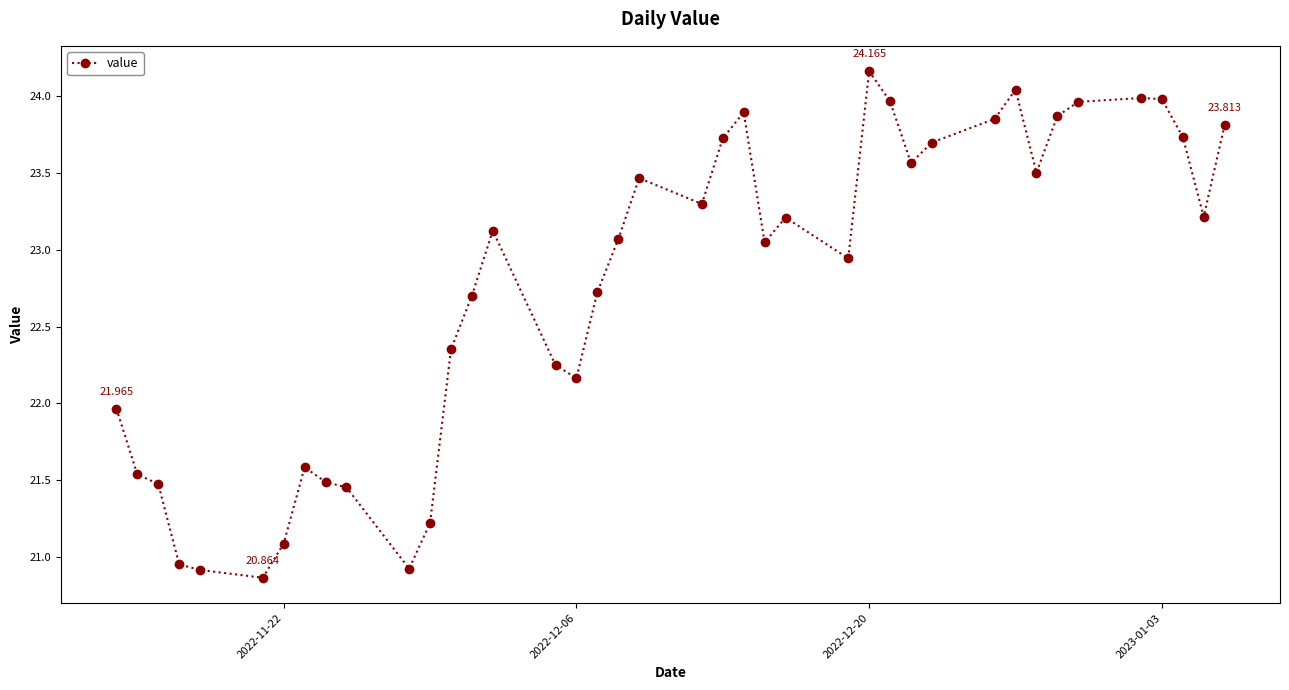

True or false: the data has more than 2 interior local peaks.

True